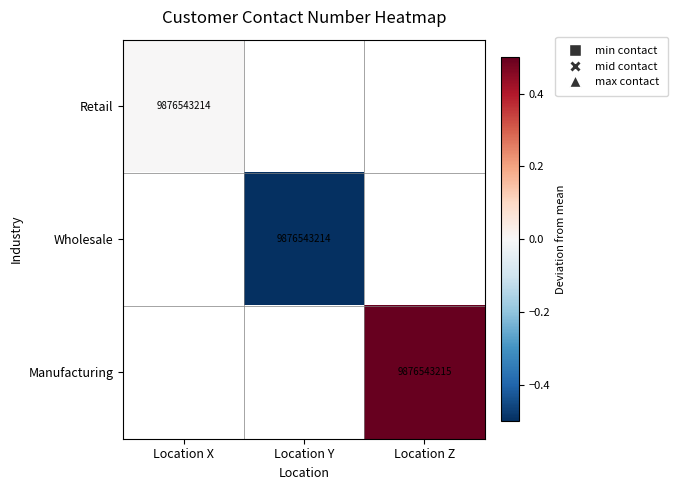

The Wholesale series shows 9876543214 at Location Y. True or false?

True